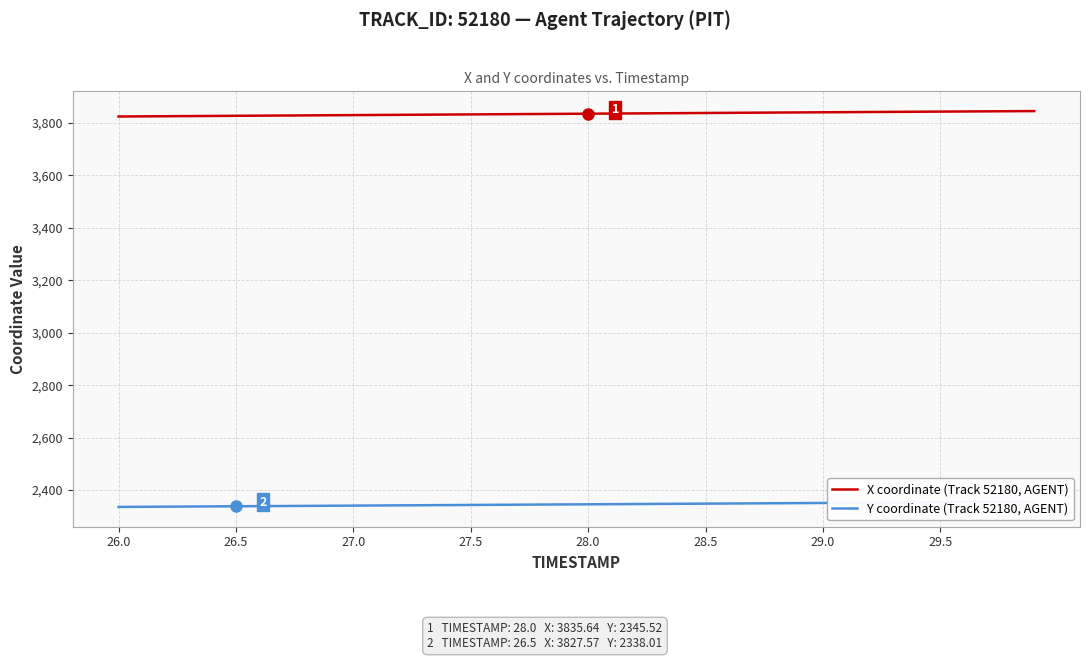

True or false: X coordinate (Track 52180, AGENT) and Y coordinate (Track 52180, AGENT) cross at least once.

False